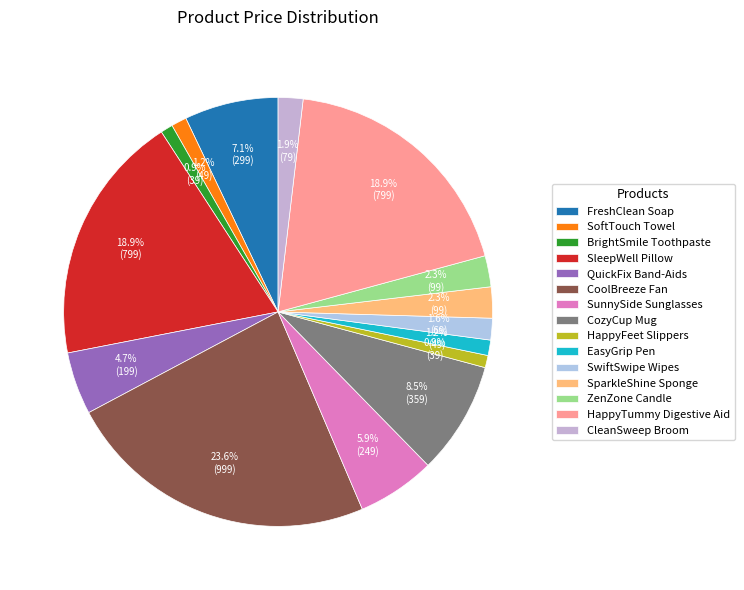

Is there a majority slice in this chart?

No